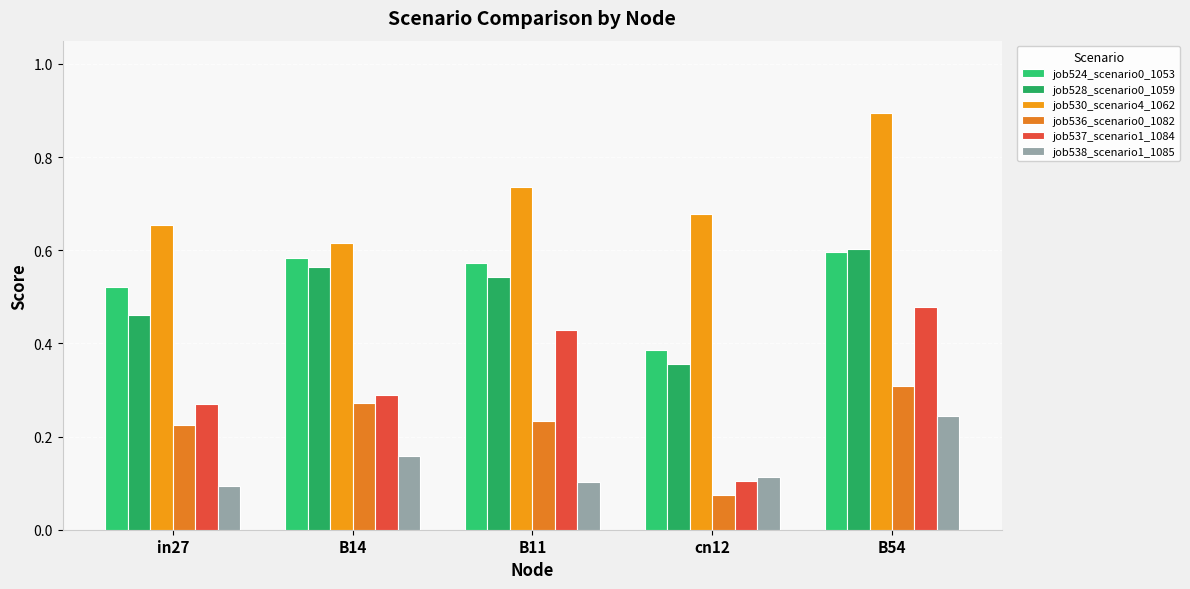

Does the chart contain any negative values?

No